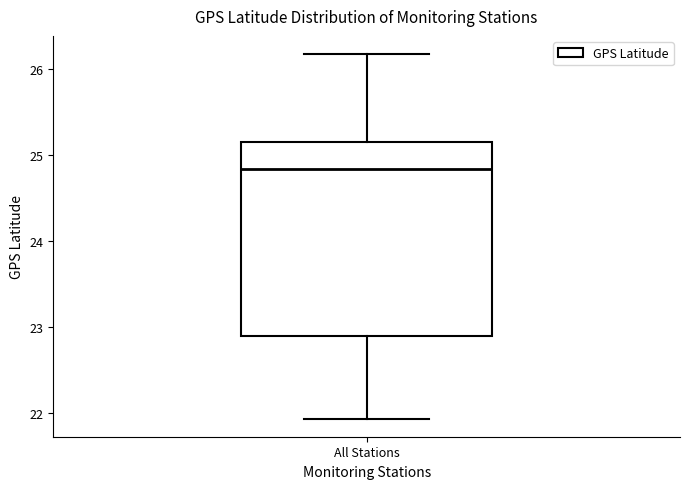

Where is the upper edge of the box for All Stations on the y-axis? The values are not printed on the chart, so give them approximately, as read against the axis.

25.2